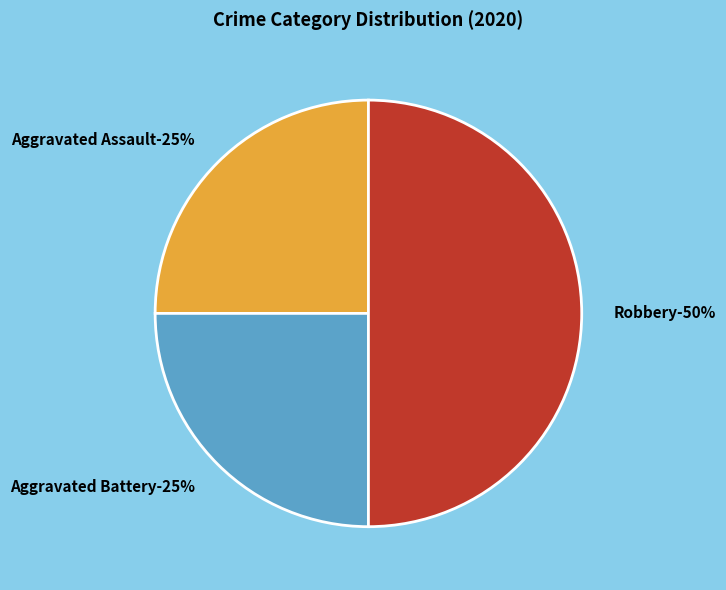

Which category has the smallest portion of the pie?

Aggravated Assault